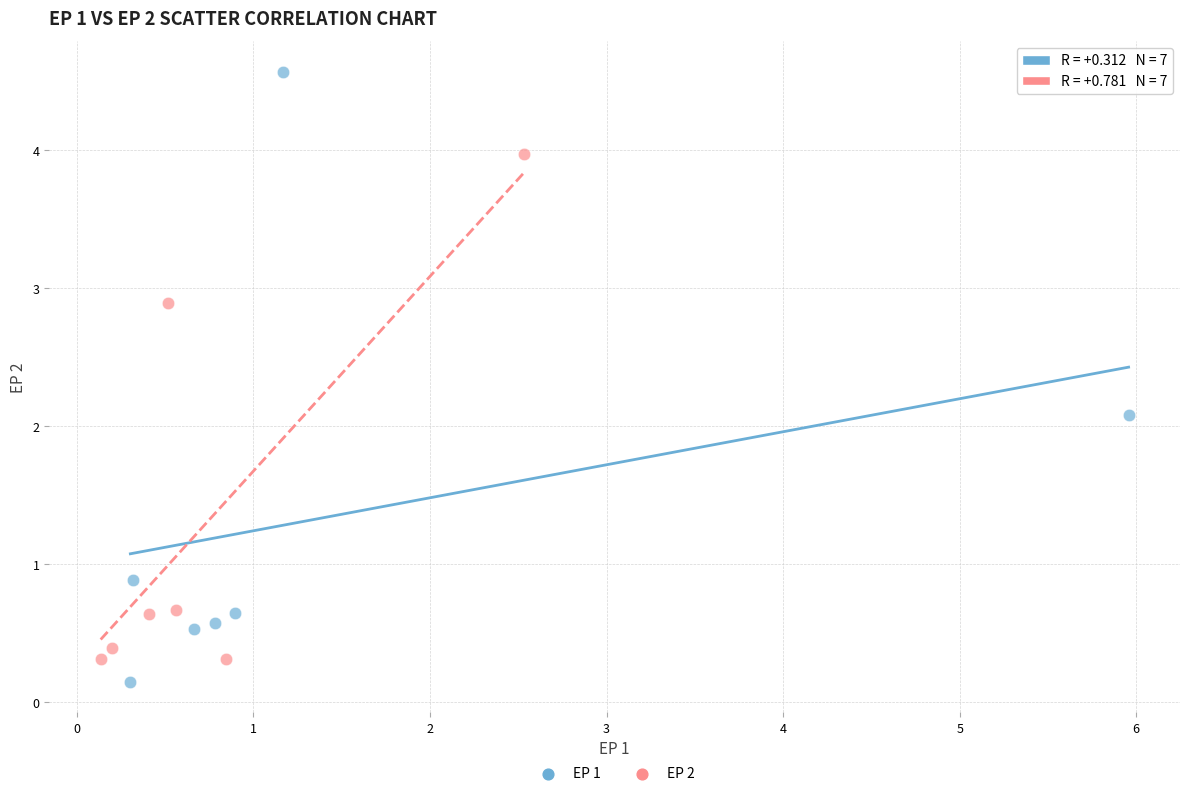

What are all the series names shown in the legend?

EP 1, EP 2